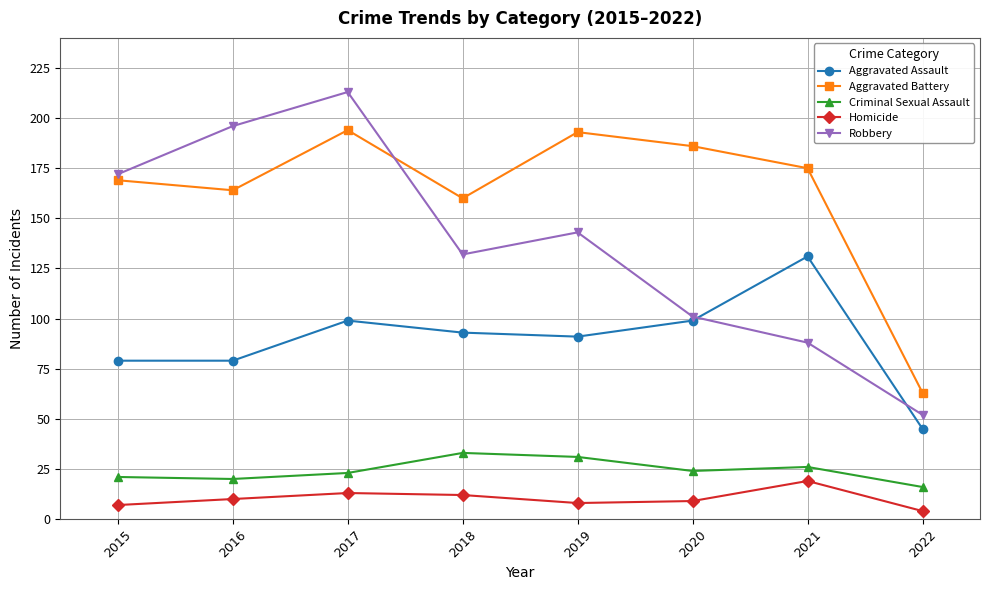

What is the difference between the second highest and minimum values in the Aggravated Battery series?

130